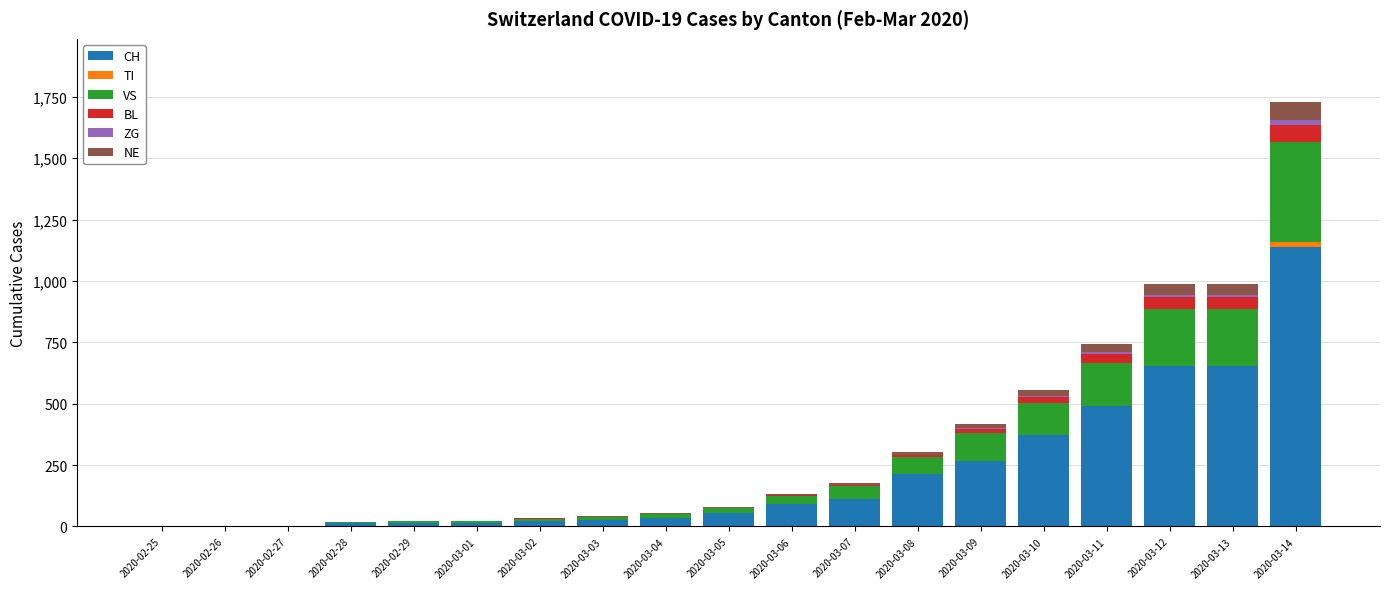

Where is CH nearest to the value 569?

2020-03-11